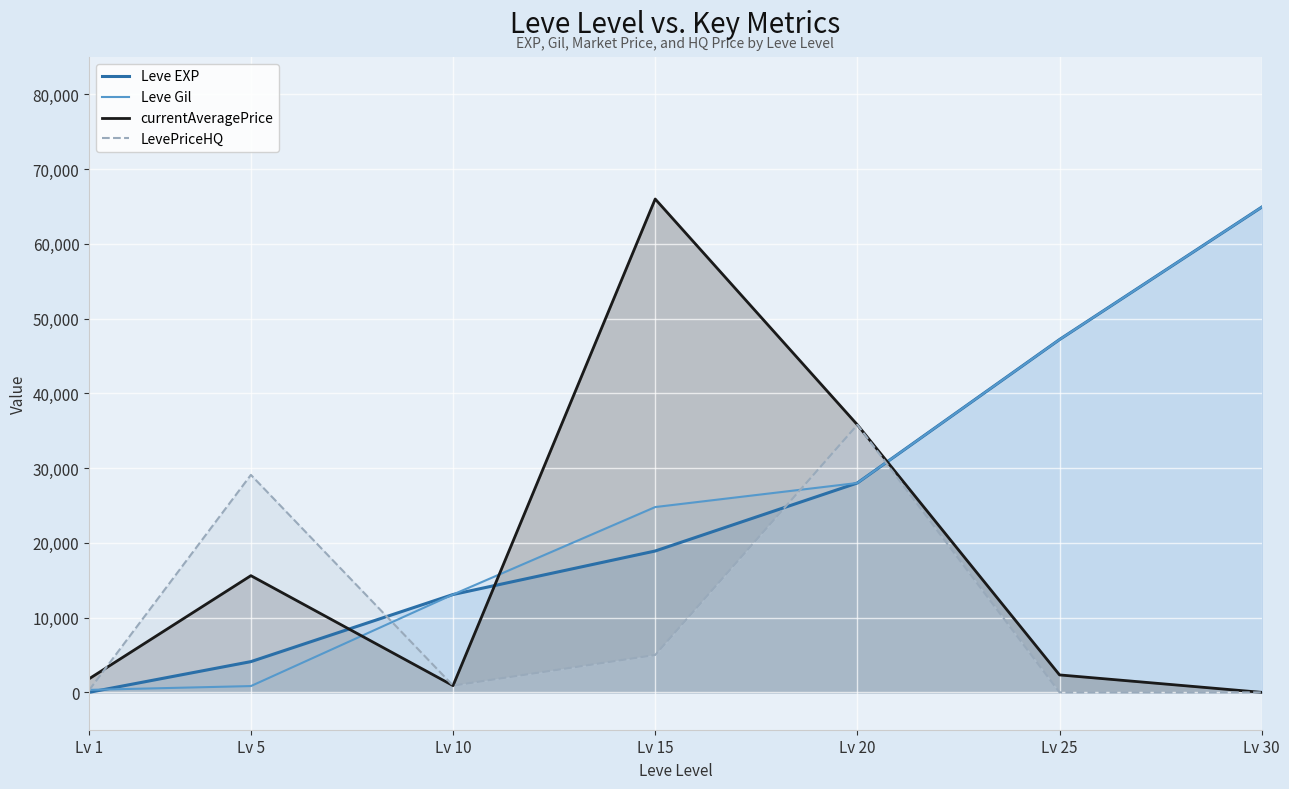

Where do LevePriceHQ and Leve Gil first cross each other?

Lv 1 and Lv 5